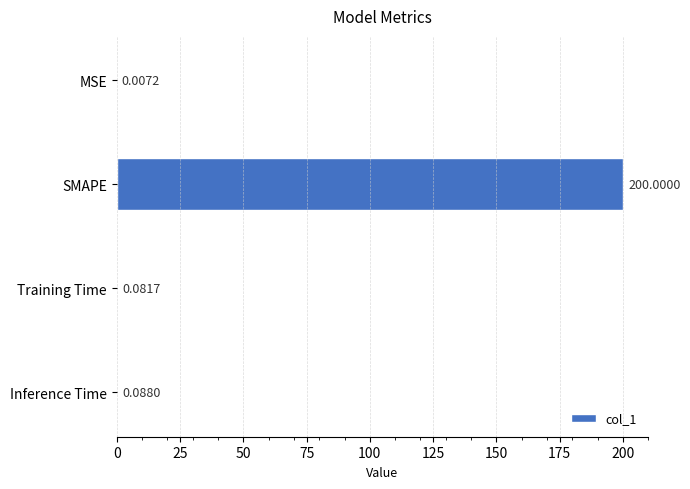

Between Inference Time and MSE, which is larger?

Inference Time